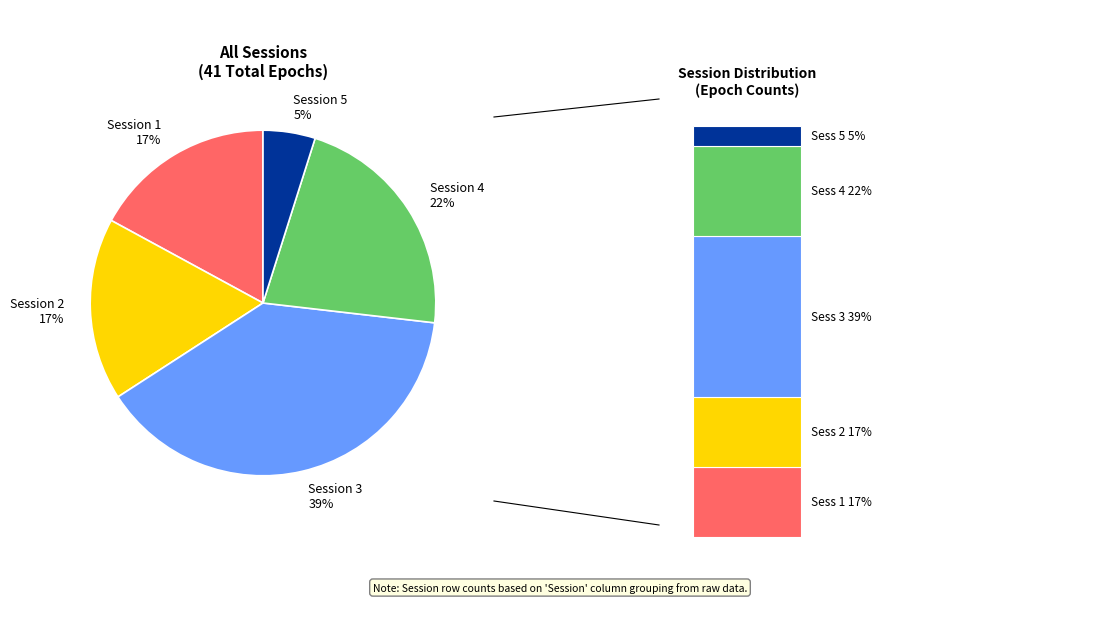

Count the number of slices in the pie.

5